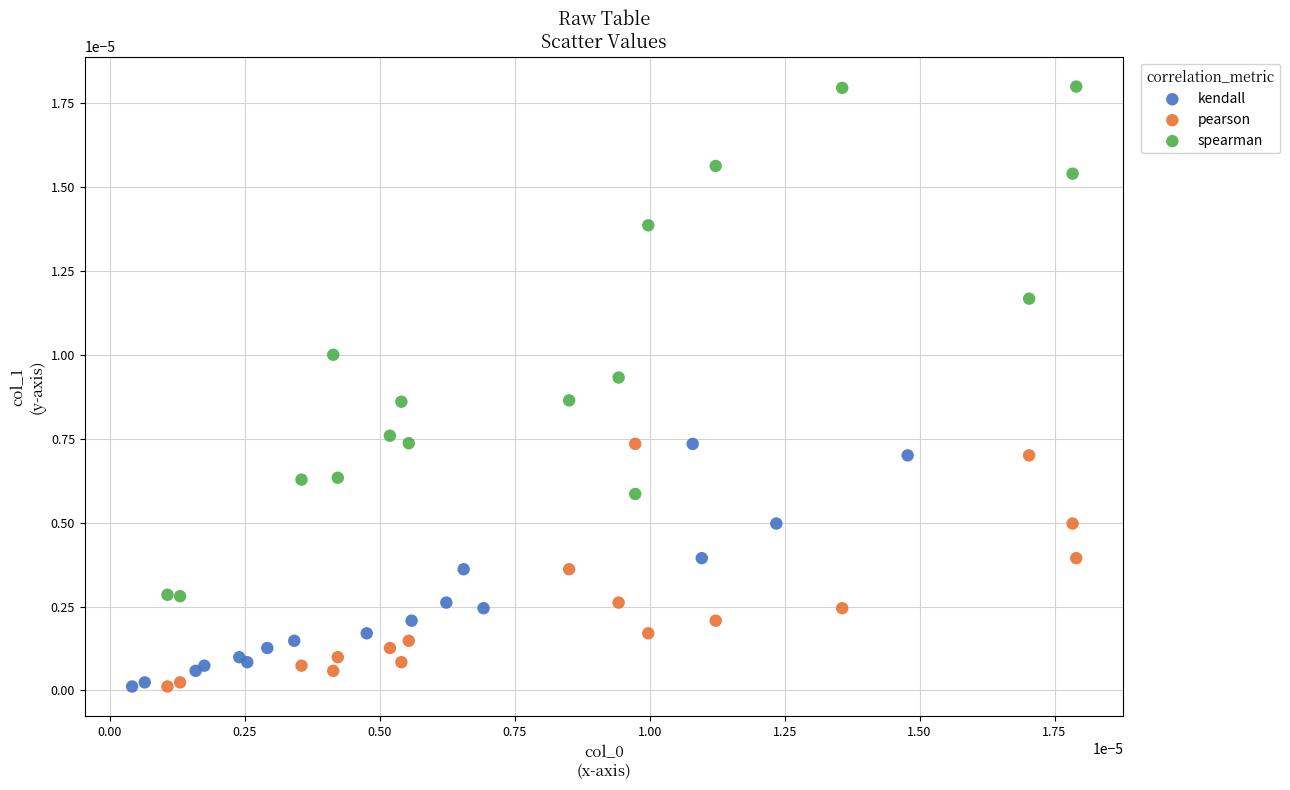

Which series reaches the maximum Y coordinate?

spearman